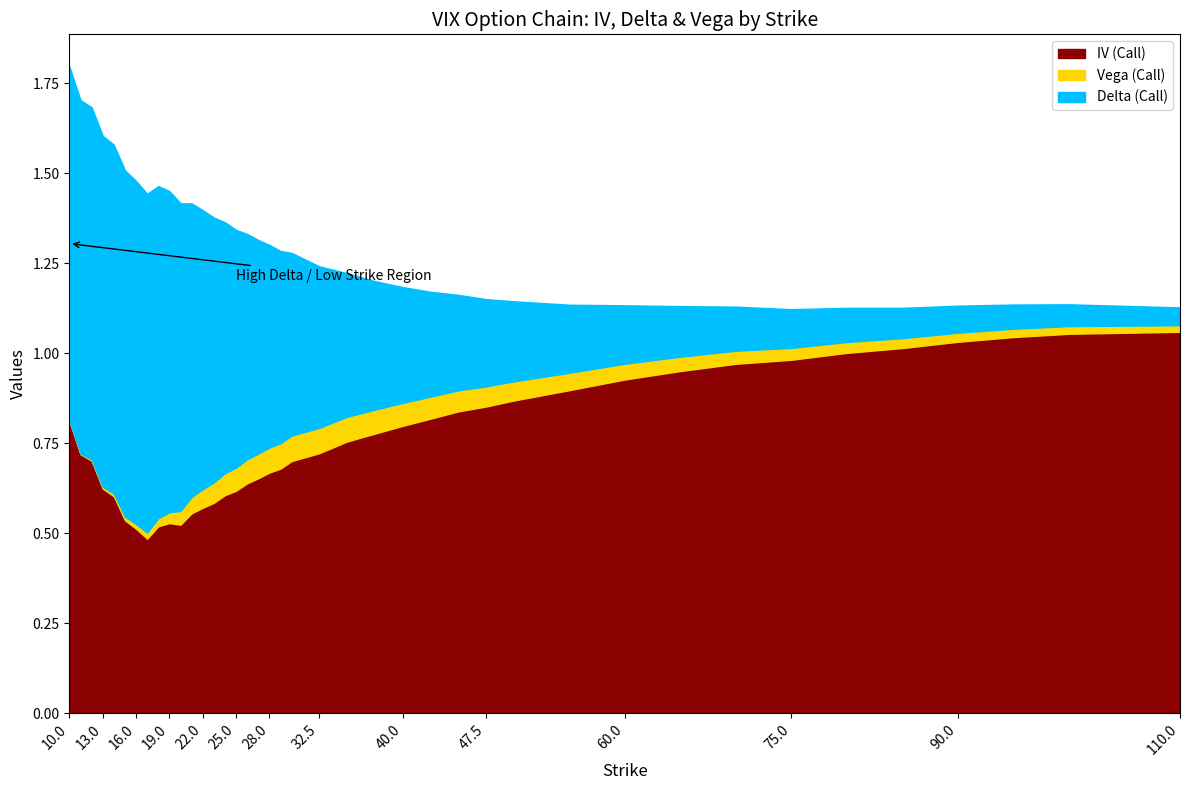

What is the difference between the maximum and minimum values in the Vega (Call) series?

0.1